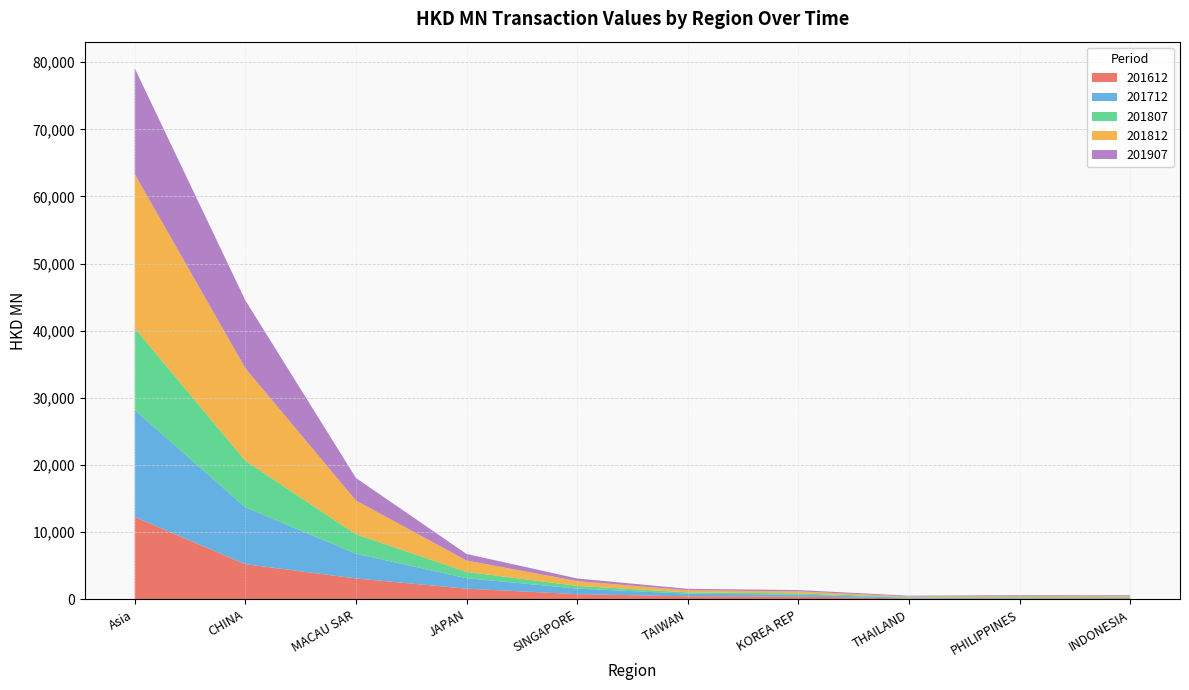

Reading left to right, list all the values displayed in this chart.

201612: Asia=12283.3	CHINA=5249.2	MACAU SAR=3124.4	JAPAN=1594.7	SINGAPORE=784.3	TAIWAN=464.6	KOREA REP=438.3	THAILAND=120.2	PHILIPPINES=127.6	INDONESIA=172.2
201712: Asia=15907.8	CHINA=8469.9	MACAU SAR=3677.8	JAPAN=1560.5	SINGAPORE=829.1	TAIWAN=385.3	KOREA REP=277.4	THAILAND=141.0	PHILIPPINES=142.8	INDONESIA=108.8
201807: Asia=12195.0	CHINA=6941.1	MACAU SAR=2901.2	JAPAN=939.1	SINGAPORE=402.1	TAIWAN=190.3	KOREA REP=183.9	THAILAND=56.5	PHILIPPINES=91.2	INDONESIA=98.2
201812: Asia=22955.2	CHINA=13773.9	MACAU SAR=5030.1	JAPAN=1696.6	SINGAPORE=710.4	TAIWAN=323.0	KOREA REP=294.6	THAILAND=125.2	PHILIPPINES=168.9	INDONESIA=158.7
201907: Asia=15755.8	CHINA=10112.5	MACAU SAR=3352.5	JAPAN=975.9	SINGAPORE=391.7	TAIWAN=212.3	KOREA REP=197.9	THAILAND=103.8	PHILIPPINES=101.4	INDONESIA=98.7